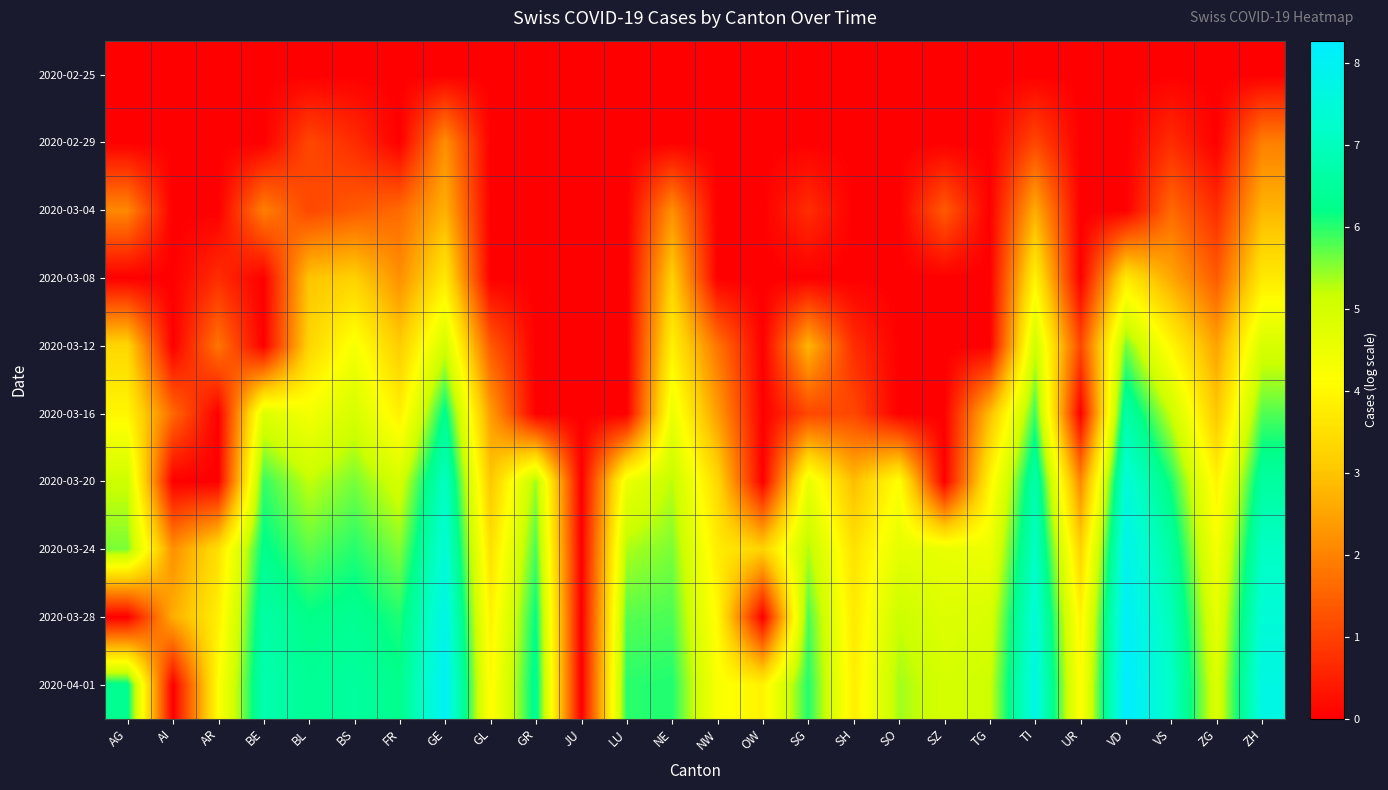

At which category is the sum across all series the highest?

GE